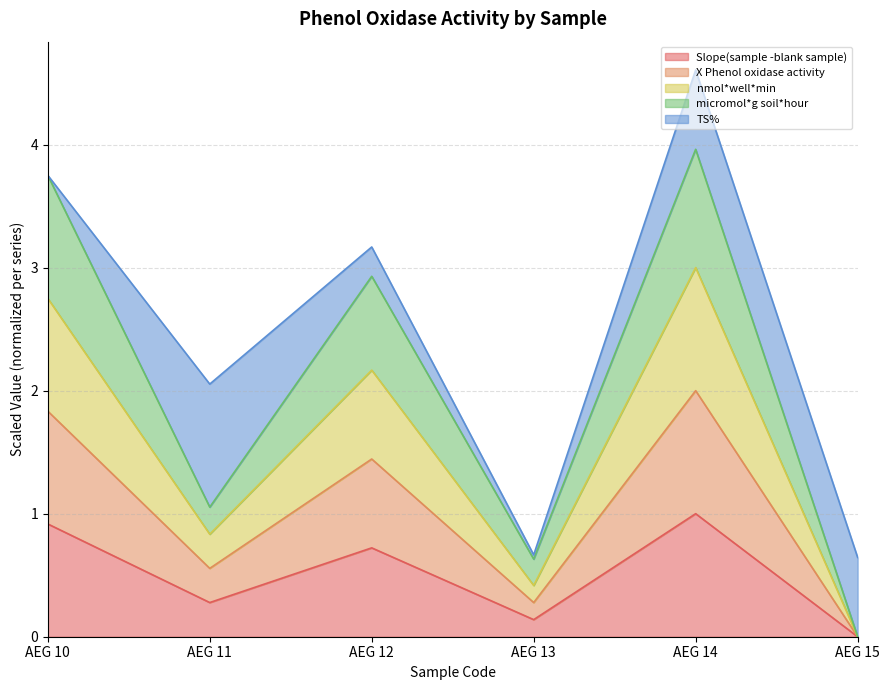

Rank the categories by Slope(sample -blank sample) value from lowest to highest.

AEG 15, AEG 13, AEG 11, AEG 12, AEG 10, AEG 14